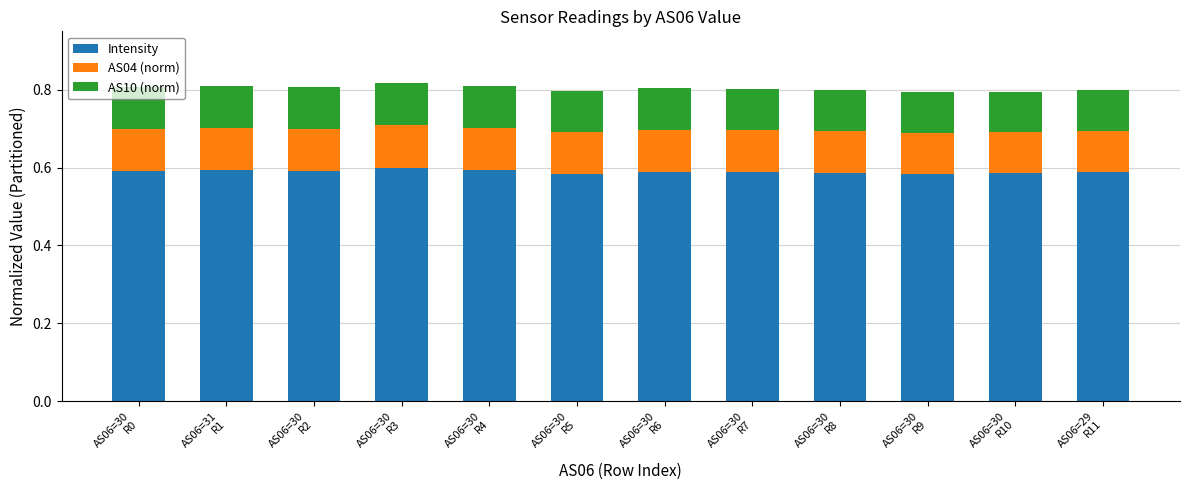

How many Intensity values are between 0 and 1?

12